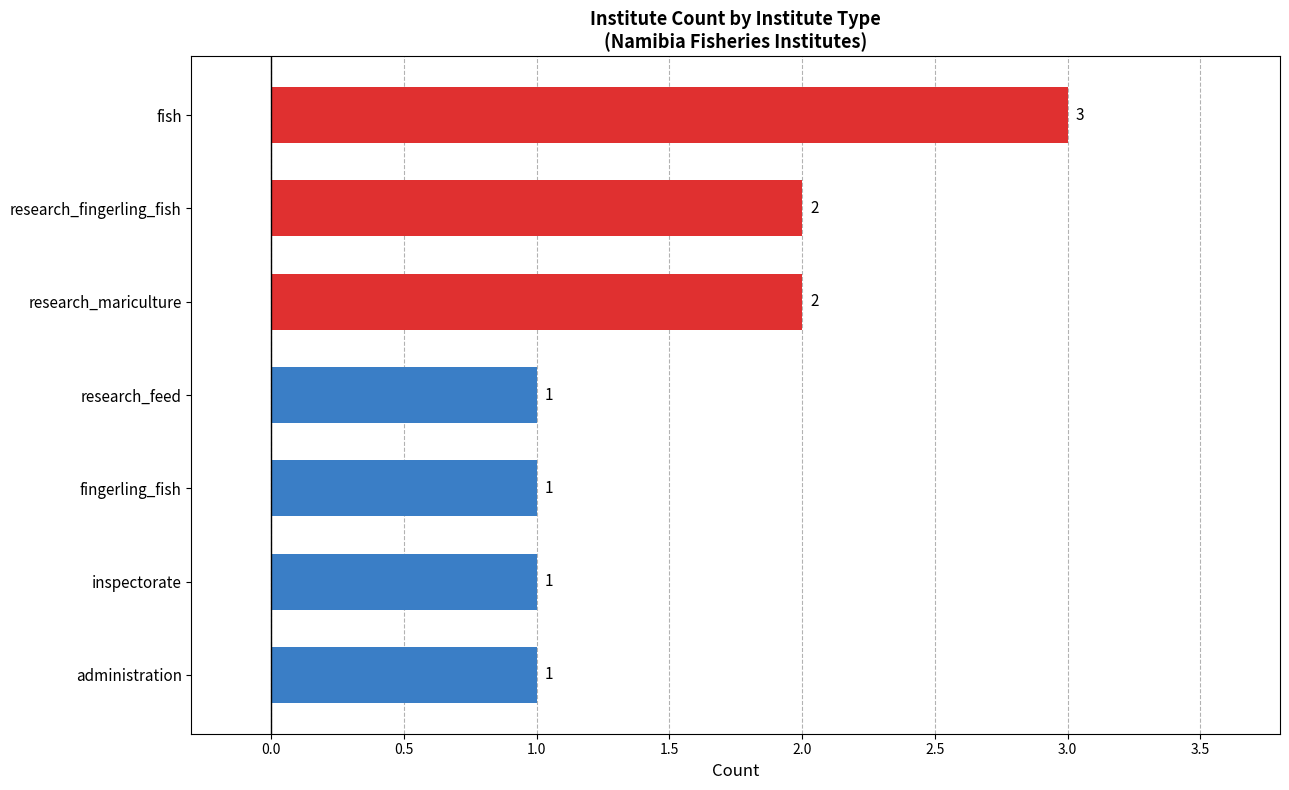

What is the minimum value shown in the chart?

1